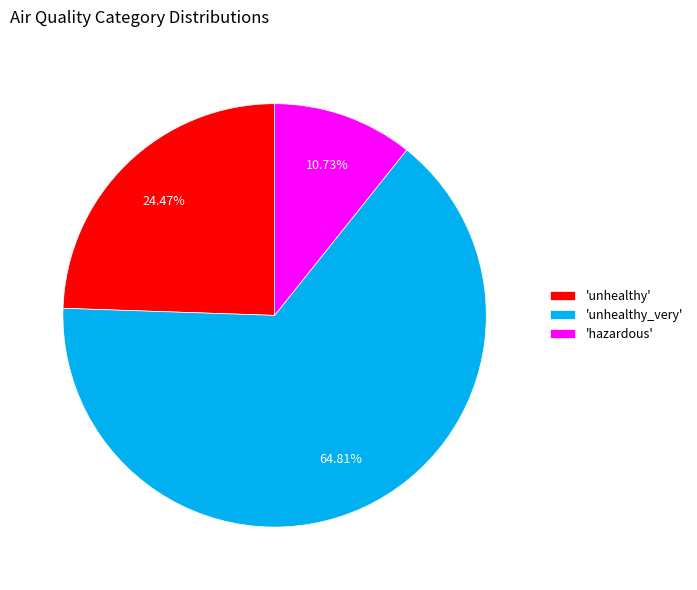

Rank the categories by value from highest to lowest.

'unhealthy_very', 'unhealthy', 'hazardous'